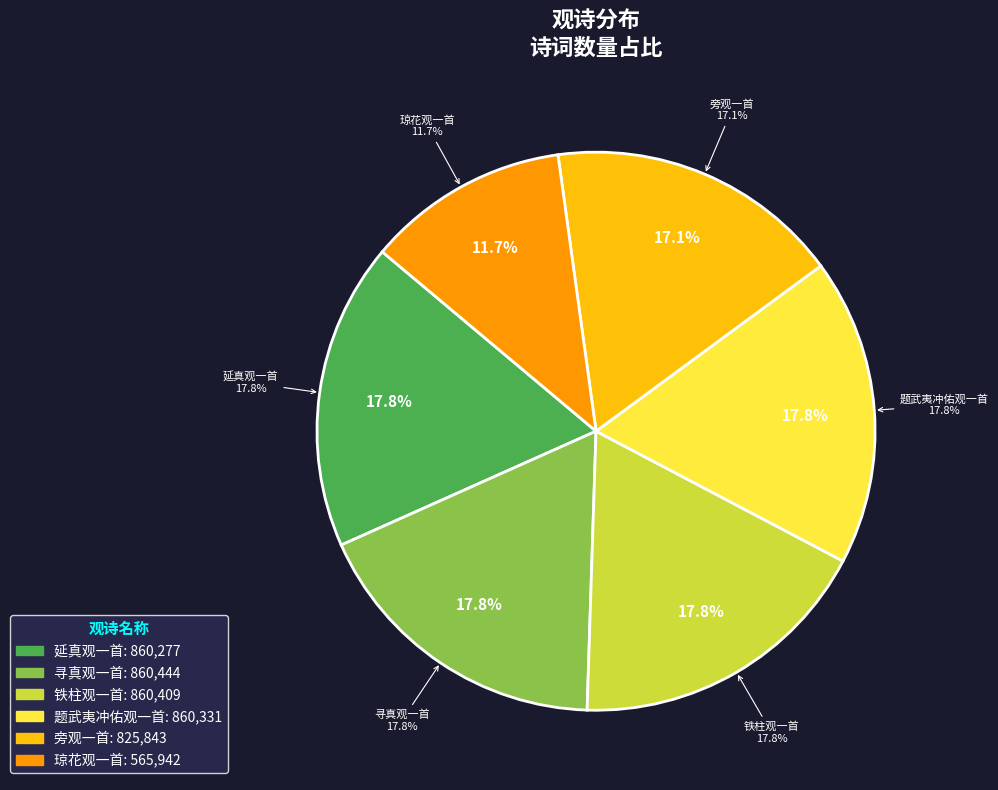

Which category has the smallest portion of the pie?

琼花观一首